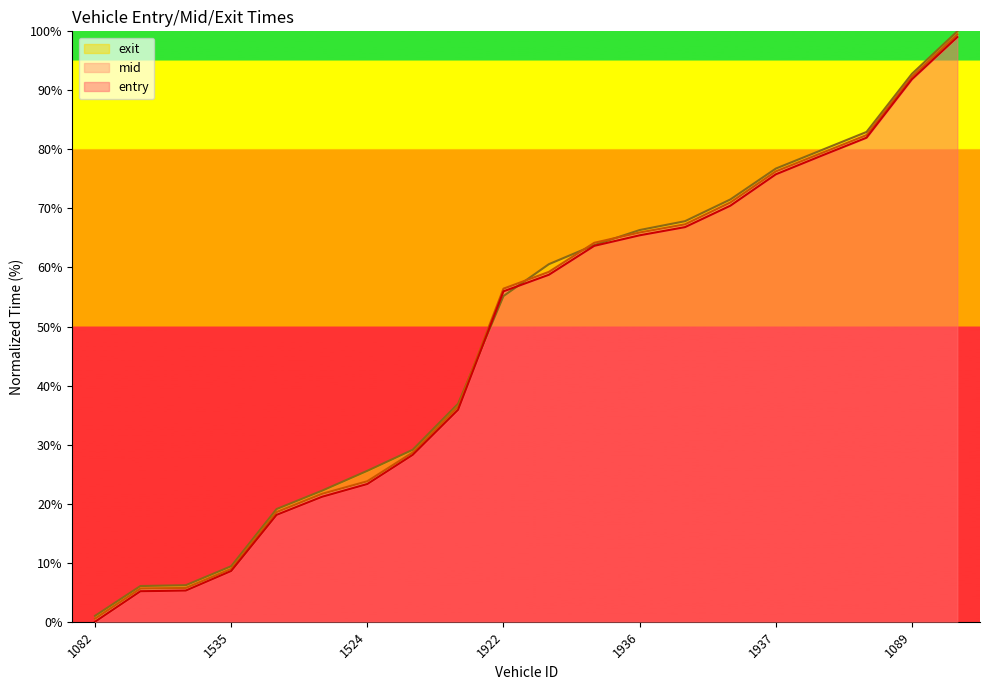

What is the sum of all exit values?

973.1